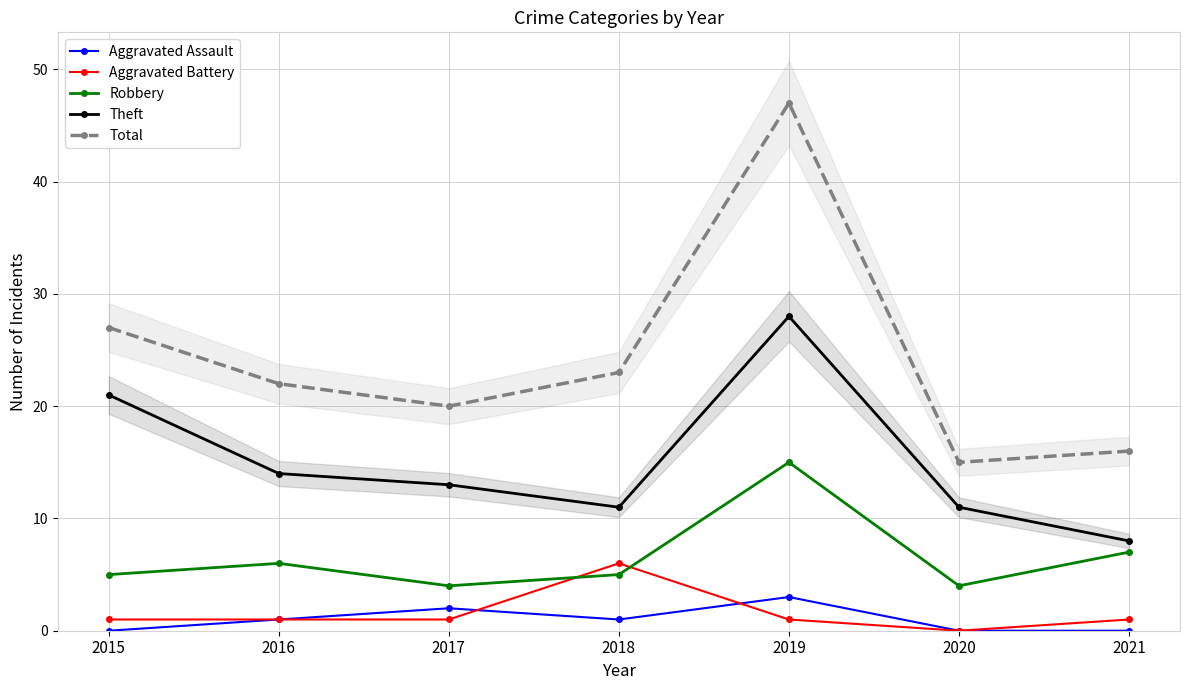

At which label does Aggravated Battery reach its peak?

2018